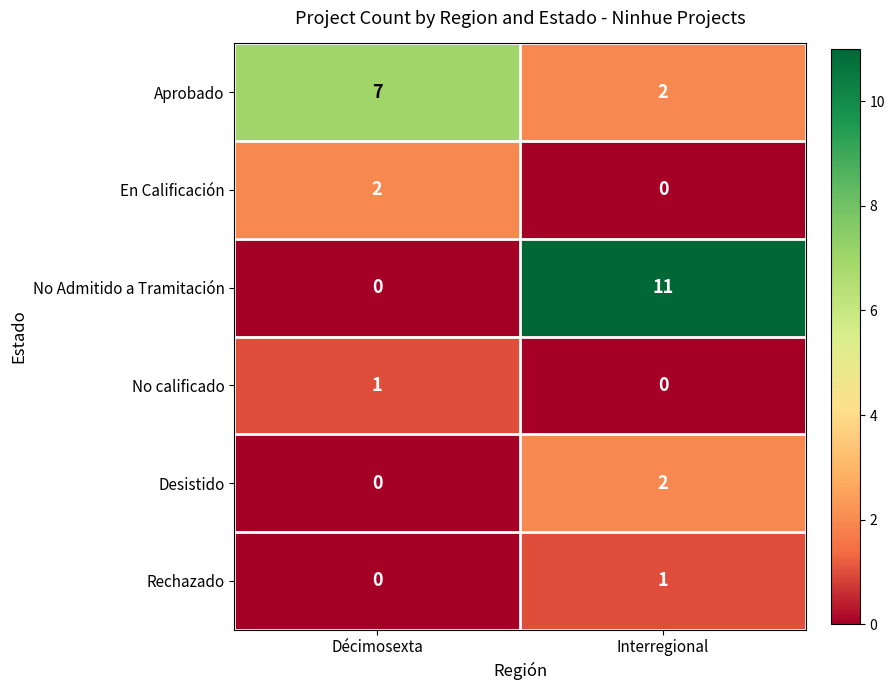

The value of Rechazado at Interregional is 1. True or false?

True